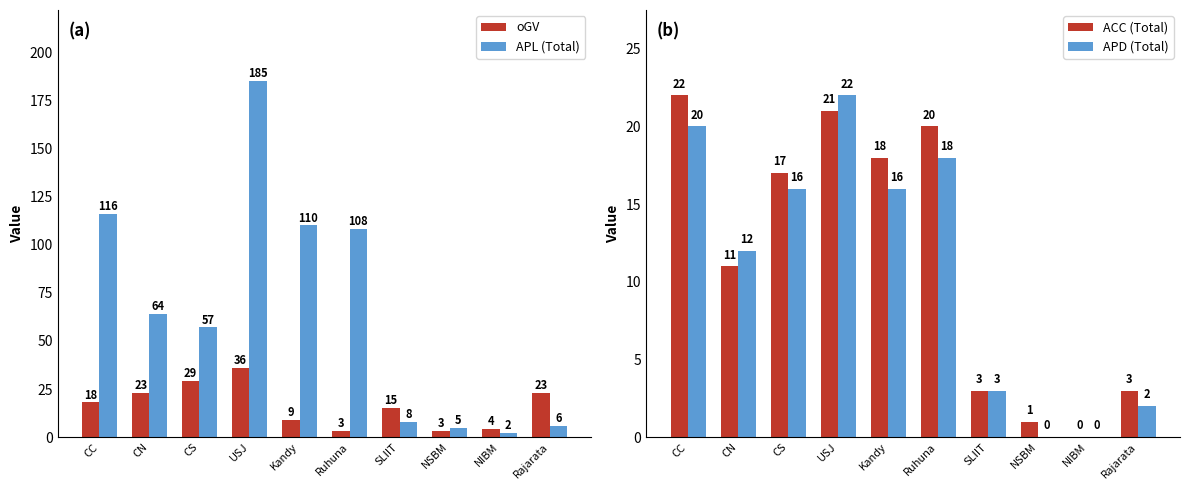

What is the sum of all oGV values?

163